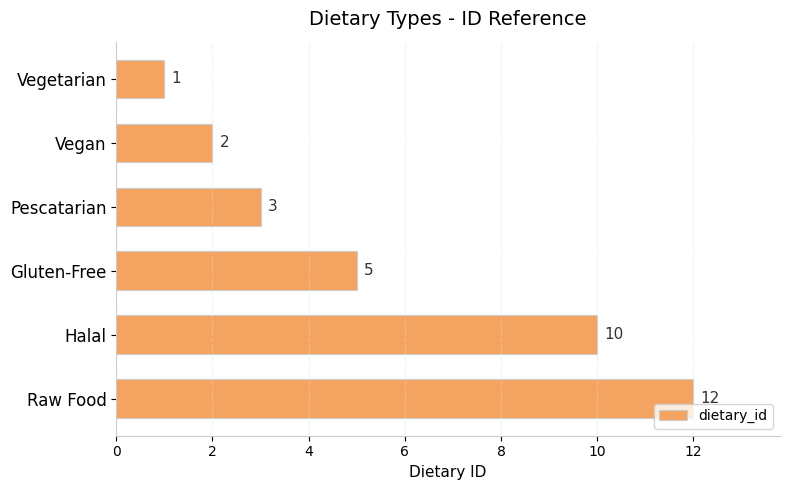

At which label is the value closest to 6?

Gluten-Free